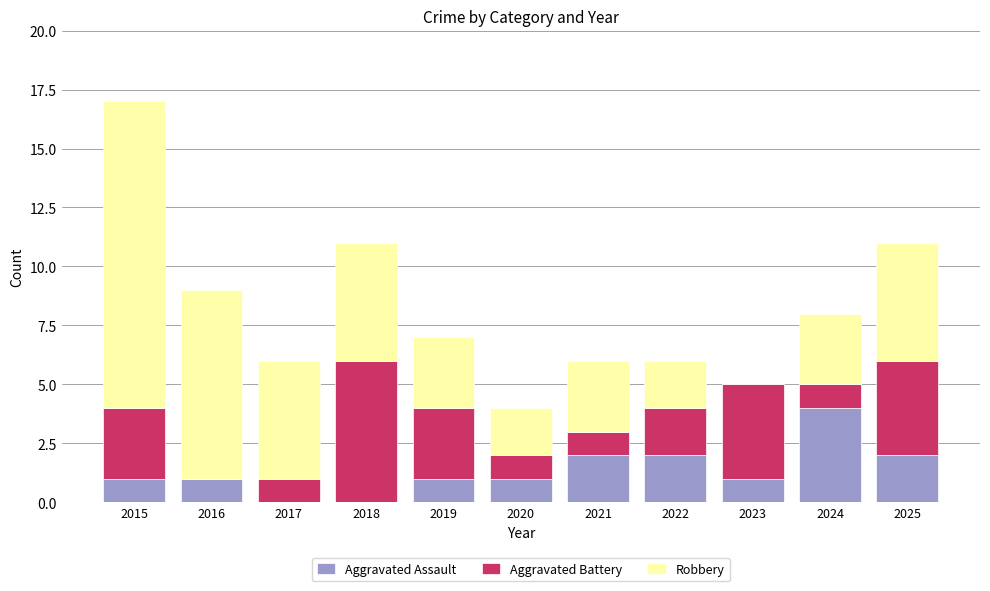

What is the sum of the Aggravated Assault values at 2024 and 2022?

6